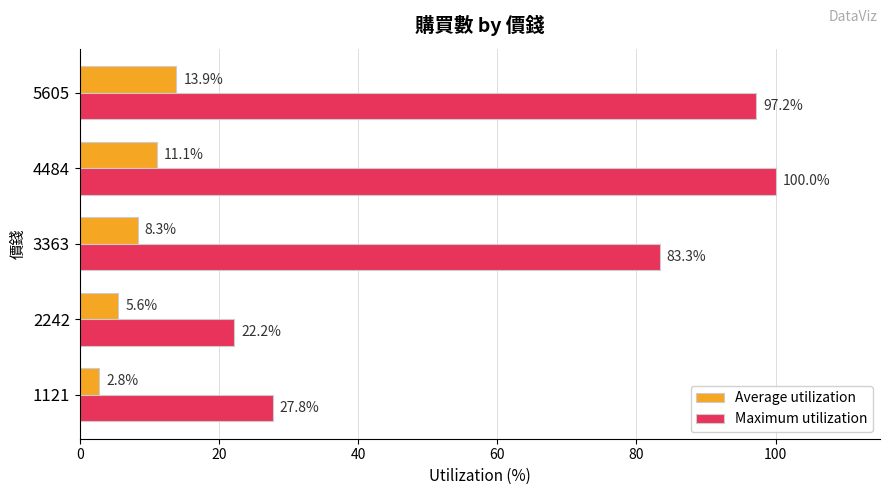

What is the minimum value for Average utilization?

2.8